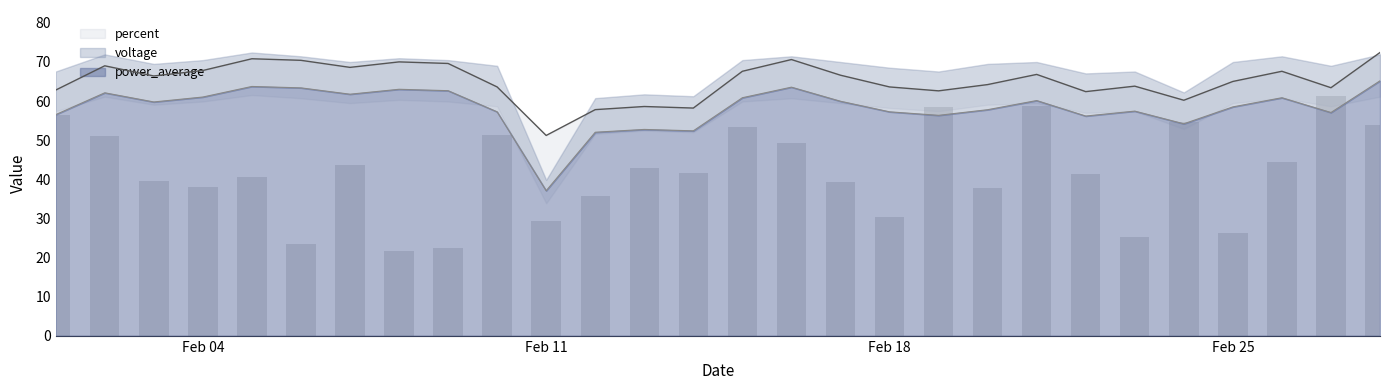

Between 2019-02-14 and 2019-02-16, which series saw the biggest shift?

percent